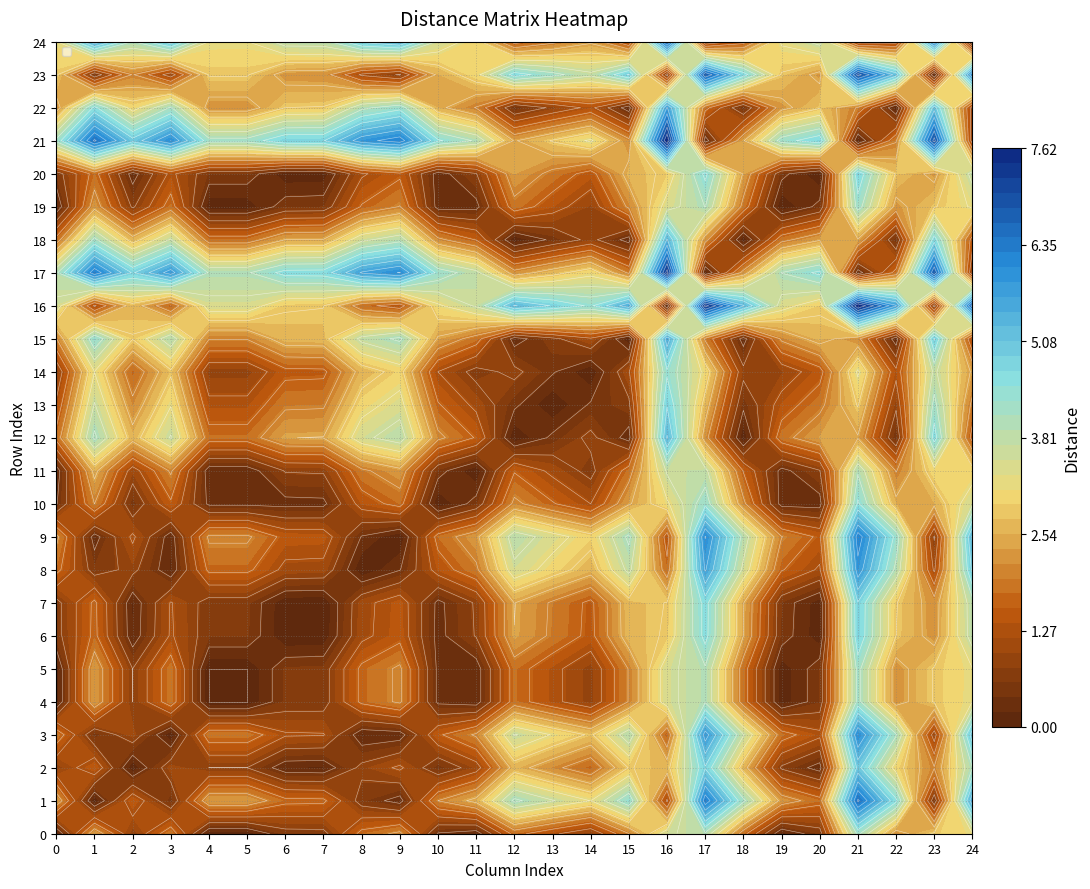

Reading right to left, transcribe all the data shown in this chart.

0: 3.2	2.9	2.2	4.1	0.6	0.1	1.8	3.9	3.5	2.0	0.8	1.3	1.8	0.2	0.4	2.1	1.7	0.7	0.7	0.0	0.0	1.9	0.8	2.4	0.0
1: 5.5	0.5	4.5	6.5	1.8	2.3	4.1	6.3	1.1	4.4	3.2	3.6	4.1	2.5	2.0	0.2	0.6	1.7	1.7	2.3	2.3	0.5	1.5	0.0	2.4
2: 4.0	2.0	3.0	5.0	0.2	0.7	2.6	4.8	2.7	2.8	1.7	2.1	2.6	1.0	0.5	1.3	0.9	0.2	0.2	0.8	0.8	1.1	0.0	1.5	0.8
3: 5.1	1.0	4.1	6.0	1.3	1.8	3.6	5.8	1.6	3.9	2.7	3.2	3.6	2.1	1.5	0.2	0.2	1.2	1.2	1.9	1.9	0.0	1.1	0.5	1.9
4: 3.2	2.8	2.2	4.2	0.6	0.1	1.8	4.0	3.5	2.0	0.9	1.3	1.8	0.2	0.3	2.1	1.7	0.6	0.6	0.0	0.0	1.9	0.8	2.3	0.0
5: 3.2	2.8	2.2	4.2	0.6	0.1	1.8	4.0	3.5	2.0	0.9	1.3	1.8	0.2	0.3	2.1	1.7	0.6	0.6	0.0	0.0	1.9	0.8	2.3	0.0
6: 3.8	2.2	2.8	4.8	0.1	0.6	2.4	4.6	2.9	2.6	1.5	1.9	2.4	0.8	0.3	1.5	1.1	0.0	0.0	0.6	0.6	1.2	0.2	1.7	0.7
7: 3.8	2.2	2.8	4.8	0.1	0.6	2.4	4.6	2.8	2.7	1.5	1.9	2.4	0.8	0.3	1.4	1.1	0.0	0.0	0.6	0.6	1.2	0.2	1.7	0.7
8: 4.9	1.1	3.9	5.9	1.1	1.6	3.5	5.7	1.8	3.7	2.6	3.0	3.5	1.9	1.4	0.4	0.0	1.1	1.1	1.7	1.7	0.2	0.9	0.6	1.7
9: 5.3	0.8	4.3	6.2	1.5	2.0	3.9	6.0	1.4	4.1	3.0	3.4	3.9	2.3	1.8	0.0	0.4	1.4	1.5	2.1	2.1	0.2	1.3	0.2	2.1
10: 3.5	2.5	2.5	4.5	0.2	0.3	2.1	4.3	3.1	2.4	1.2	1.6	2.1	0.5	0.0	1.8	1.4	0.3	0.3	0.3	0.3	1.5	0.5	2.0	0.4
11: 3.0	3.0	2.0	4.0	0.8	0.3	1.6	3.8	3.7	1.8	0.7	1.1	1.6	0.0	0.5	2.3	1.9	0.8	0.8	0.2	0.2	2.1	1.0	2.5	0.2
12: 1.4	4.6	0.4	2.4	2.4	1.9	0.0	2.2	5.2	0.2	0.9	0.5	0.0	1.6	2.1	3.9	3.5	2.4	2.4	1.8	1.8	3.6	2.6	4.1	1.8
13: 1.9	4.2	0.9	2.8	1.9	1.4	0.5	2.6	4.8	0.7	0.4	0.0	0.5	1.1	1.6	3.4	3.0	1.9	1.9	1.3	1.3	3.2	2.1	3.6	1.3
14: 2.3	3.7	1.3	3.3	1.4	0.9	0.9	3.1	4.3	1.1	0.0	0.4	0.9	0.7	1.2	3.0	2.6	1.5	1.5	0.9	0.9	2.7	1.7	3.2	0.8
15: 1.2	4.9	0.2	2.1	2.6	2.1	0.2	1.9	5.5	0.0	1.1	0.7	0.2	1.8	2.4	4.1	3.7	2.7	2.6	2.0	2.0	3.9	2.8	4.4	2.0
16: 6.7	0.6	5.7	7.6	2.9	3.4	5.2	7.4	0.0	5.5	4.3	4.8	5.2	3.7	3.1	1.4	1.8	2.8	2.9	3.5	3.5	1.6	2.7	1.1	3.5
17: 0.8	6.8	1.8	0.2	4.5	4.0	2.2	0.0	7.4	1.9	3.1	2.6	2.2	3.8	4.3	6.0	5.7	4.6	4.6	4.0	4.0	5.8	4.8	6.3	3.9
18: 1.4	4.6	0.4	2.4	2.4	1.9	0.0	2.2	5.2	0.2	0.9	0.5	0.0	1.6	2.1	3.9	3.5	2.4	2.4	1.8	1.8	3.6	2.6	4.1	1.8
19: 3.3	2.8	2.3	4.2	0.5	0.0	1.9	4.0	3.4	2.1	0.9	1.4	1.9	0.3	0.3	2.0	1.6	0.6	0.6	0.1	0.1	1.8	0.7	2.3	0.1
20: 3.8	2.3	2.8	4.7	0.0	0.5	2.4	4.5	2.9	2.6	1.4	1.9	2.4	0.8	0.2	1.5	1.1	0.1	0.1	0.6	0.6	1.3	0.2	1.8	0.6
21: 0.9	7.0	2.0	0.0	4.7	4.2	2.4	0.2	7.6	2.1	3.3	2.8	2.4	4.0	4.5	6.2	5.9	4.8	4.8	4.2	4.2	6.0	5.0	6.5	4.1
22: 1.0	5.0	0.0	2.0	2.8	2.3	0.4	1.8	5.7	0.2	1.3	0.9	0.4	2.0	2.5	4.3	3.9	2.8	2.8	2.2	2.2	4.1	3.0	4.5	2.2
23: 6.0	0.0	5.0	7.0	2.3	2.8	4.6	6.8	0.6	4.9	3.7	4.2	4.6	3.0	2.5	0.8	1.1	2.2	2.2	2.8	2.8	1.0	2.0	0.5	2.9
24: 0.0	6.0	1.0	0.9	3.8	3.3	1.4	0.8	6.7	1.2	2.3	1.9	1.4	3.0	3.5	5.3	4.9	3.8	3.8	3.2	3.2	5.1	4.0	5.5	3.2